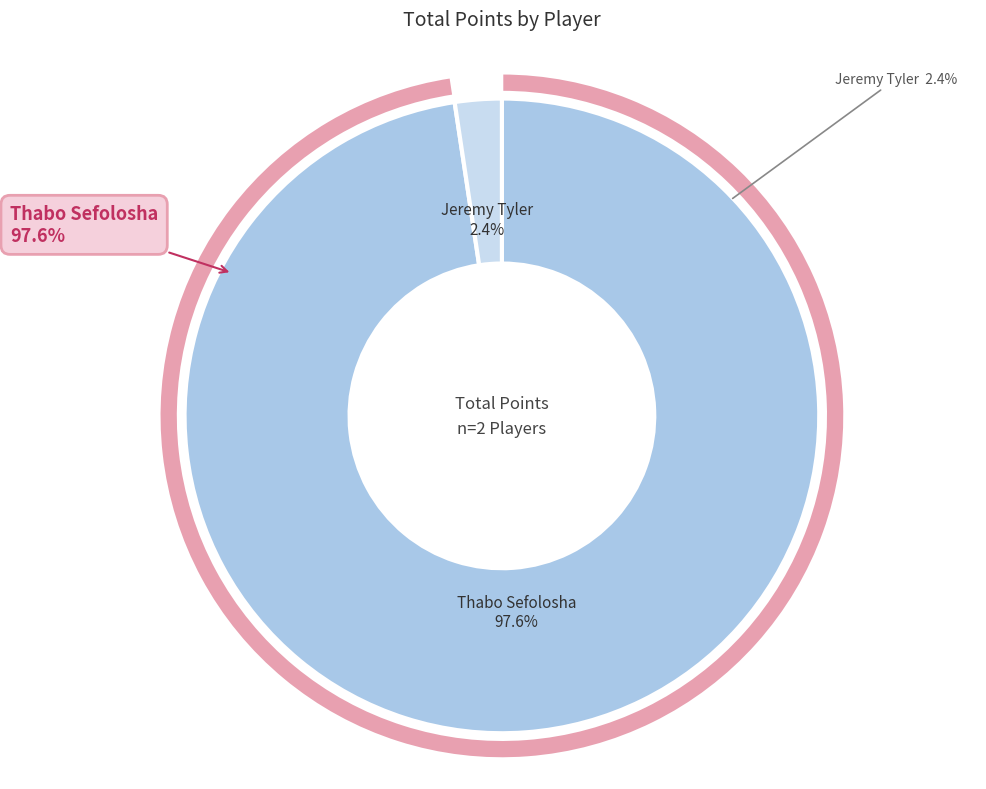

What is the ratio of the value at Thabo Sefolosha
(Team 1610612737) to the value at Jeremy Tyler
(Team 1610612747)?

41.0